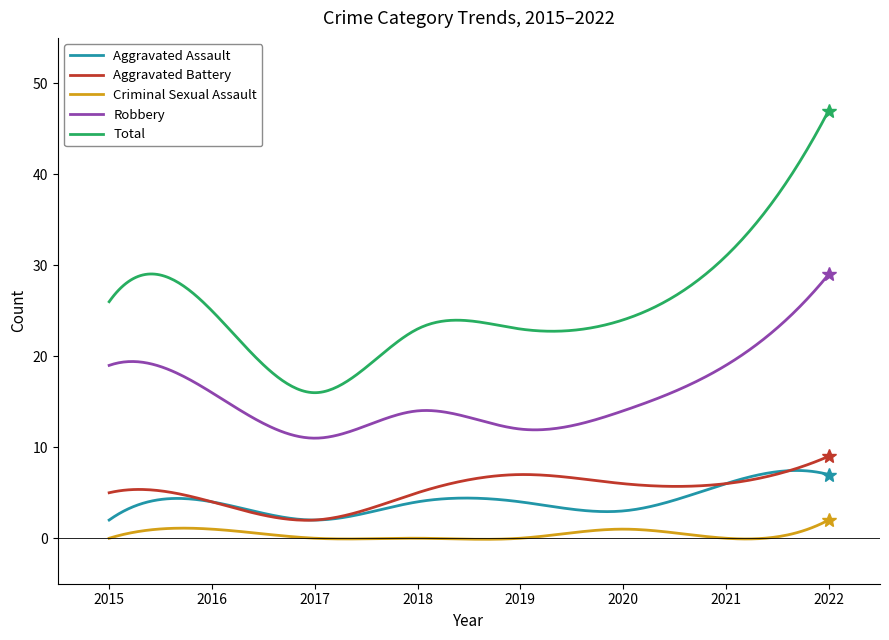

Which series has the largest range (max minus min)?

Total